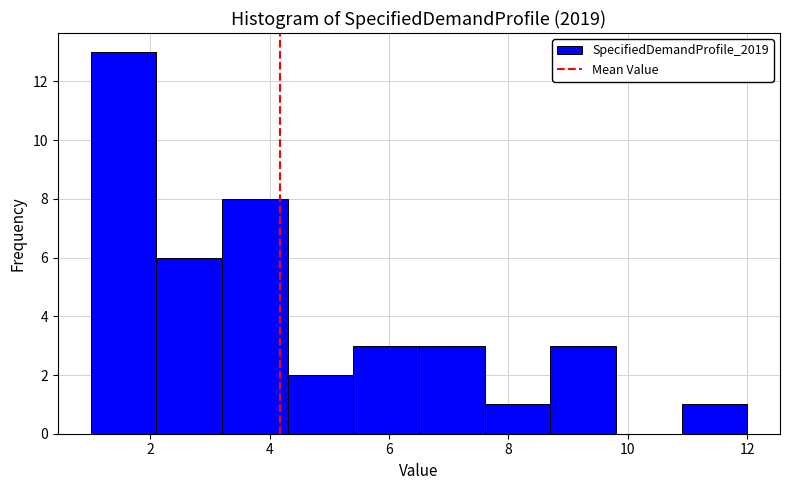

Reading left to right, transcribe this chart: for each bar, give the range it covers on the x-axis and its height. Neither the bar edges nor the heights are printed on the chart, so give them approximately, as read against the axes.

1.0 to 2.1: 13
2.1 to 3.2: 6
3.2 to 4.3: 8
4.3 to 5.4: 2
5.4 to 6.5: 3
6.5 to 7.6: 3
7.6 to 8.7: 1
8.7 to 9.8: 3
9.8 to 10.9: 0
10.9 to 12.0: 1